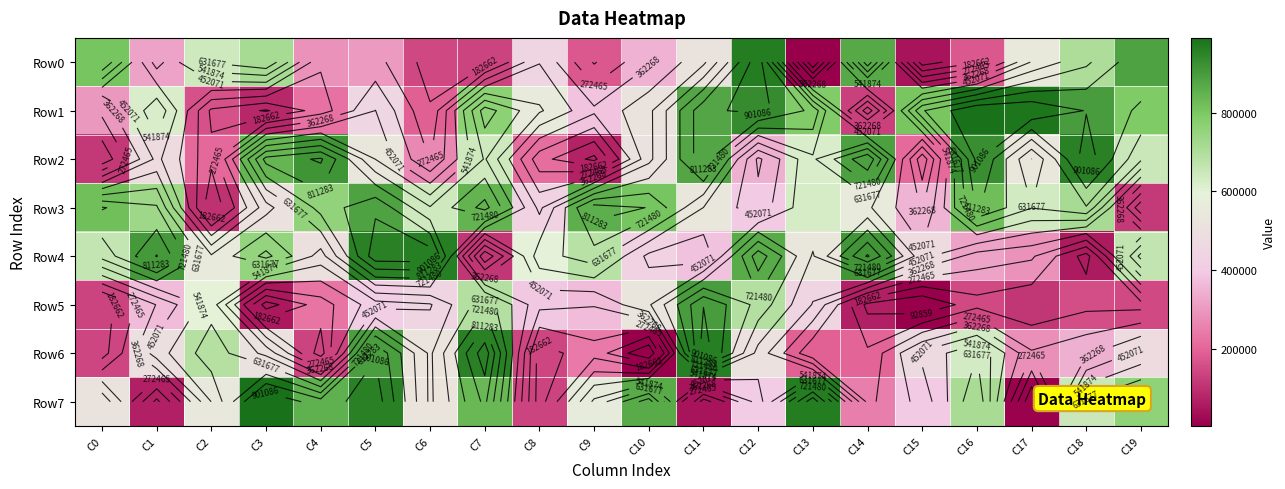

How many data points does each series have?

20